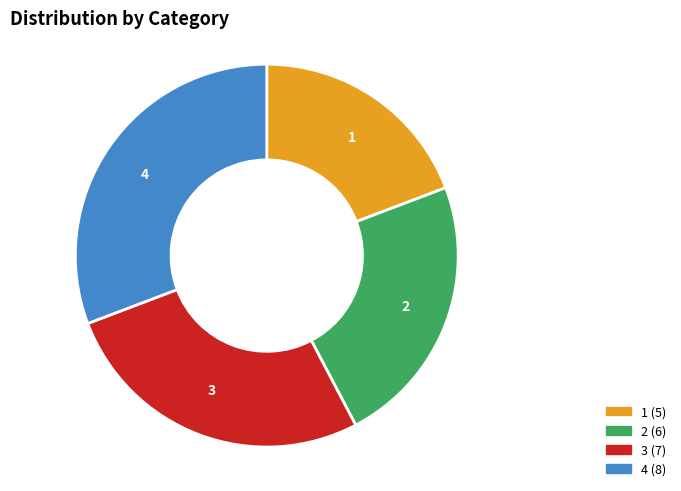

Which category has the biggest portion of the pie?

4